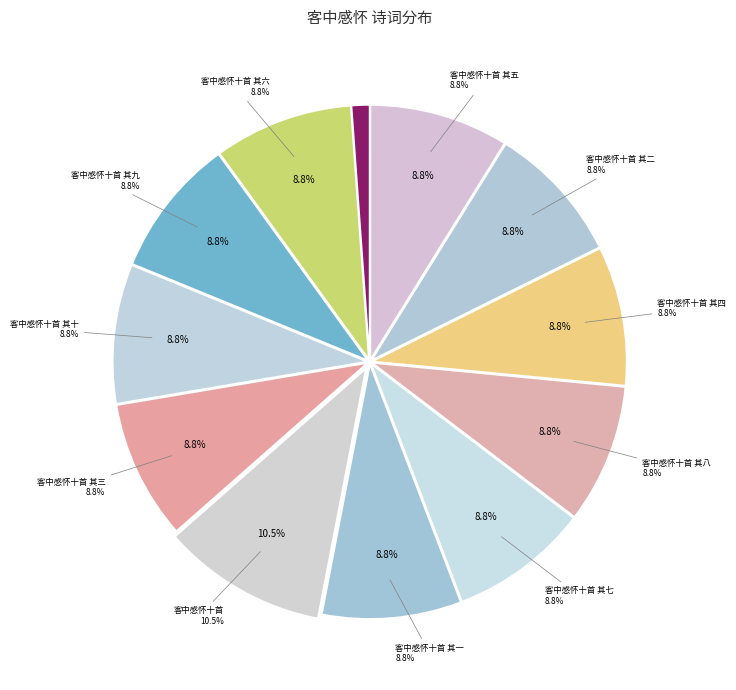

What percentage is the 客中感怀十首 其一 slice, to the nearest percent?

9%